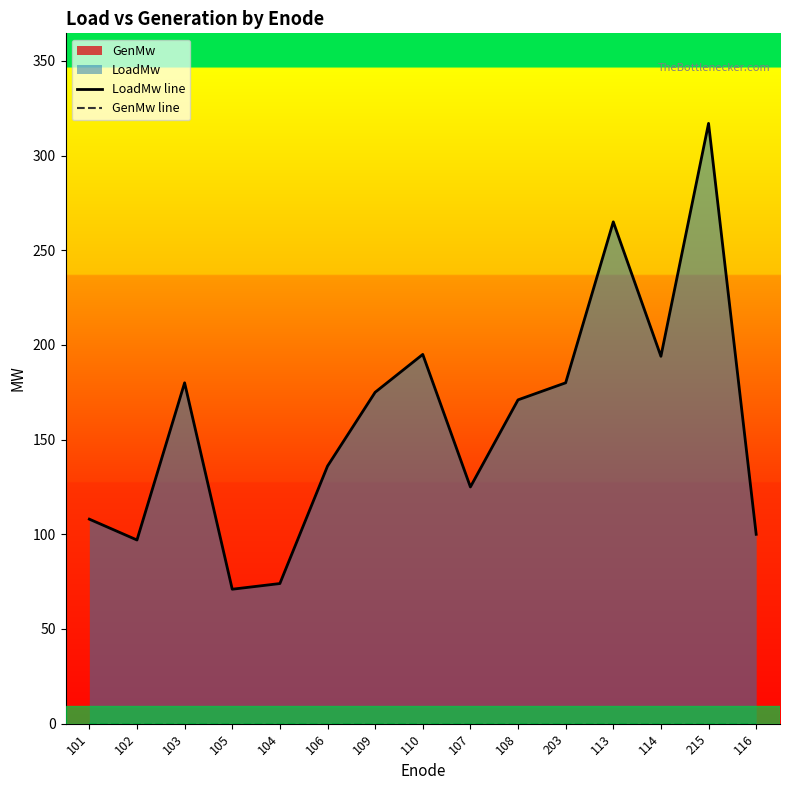

At which category does LoadMw line reach its first local peak?

103